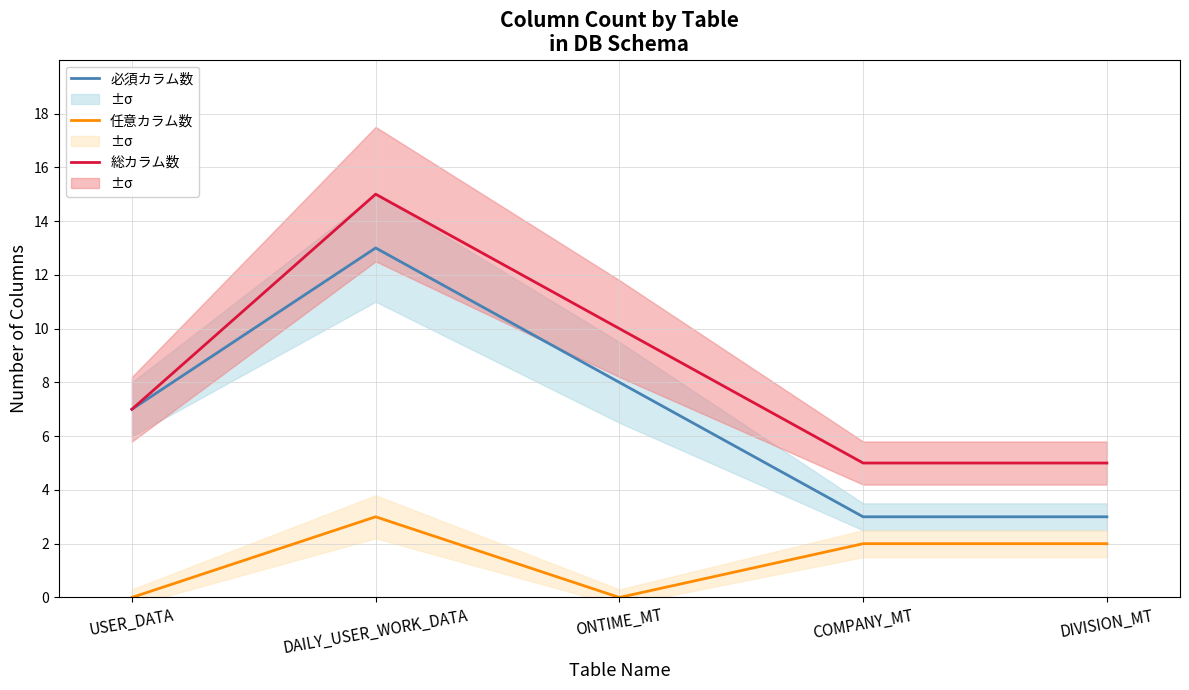

What are all the series names shown in the legend?

必須カラム数, 任意カラム数, 総カラム数